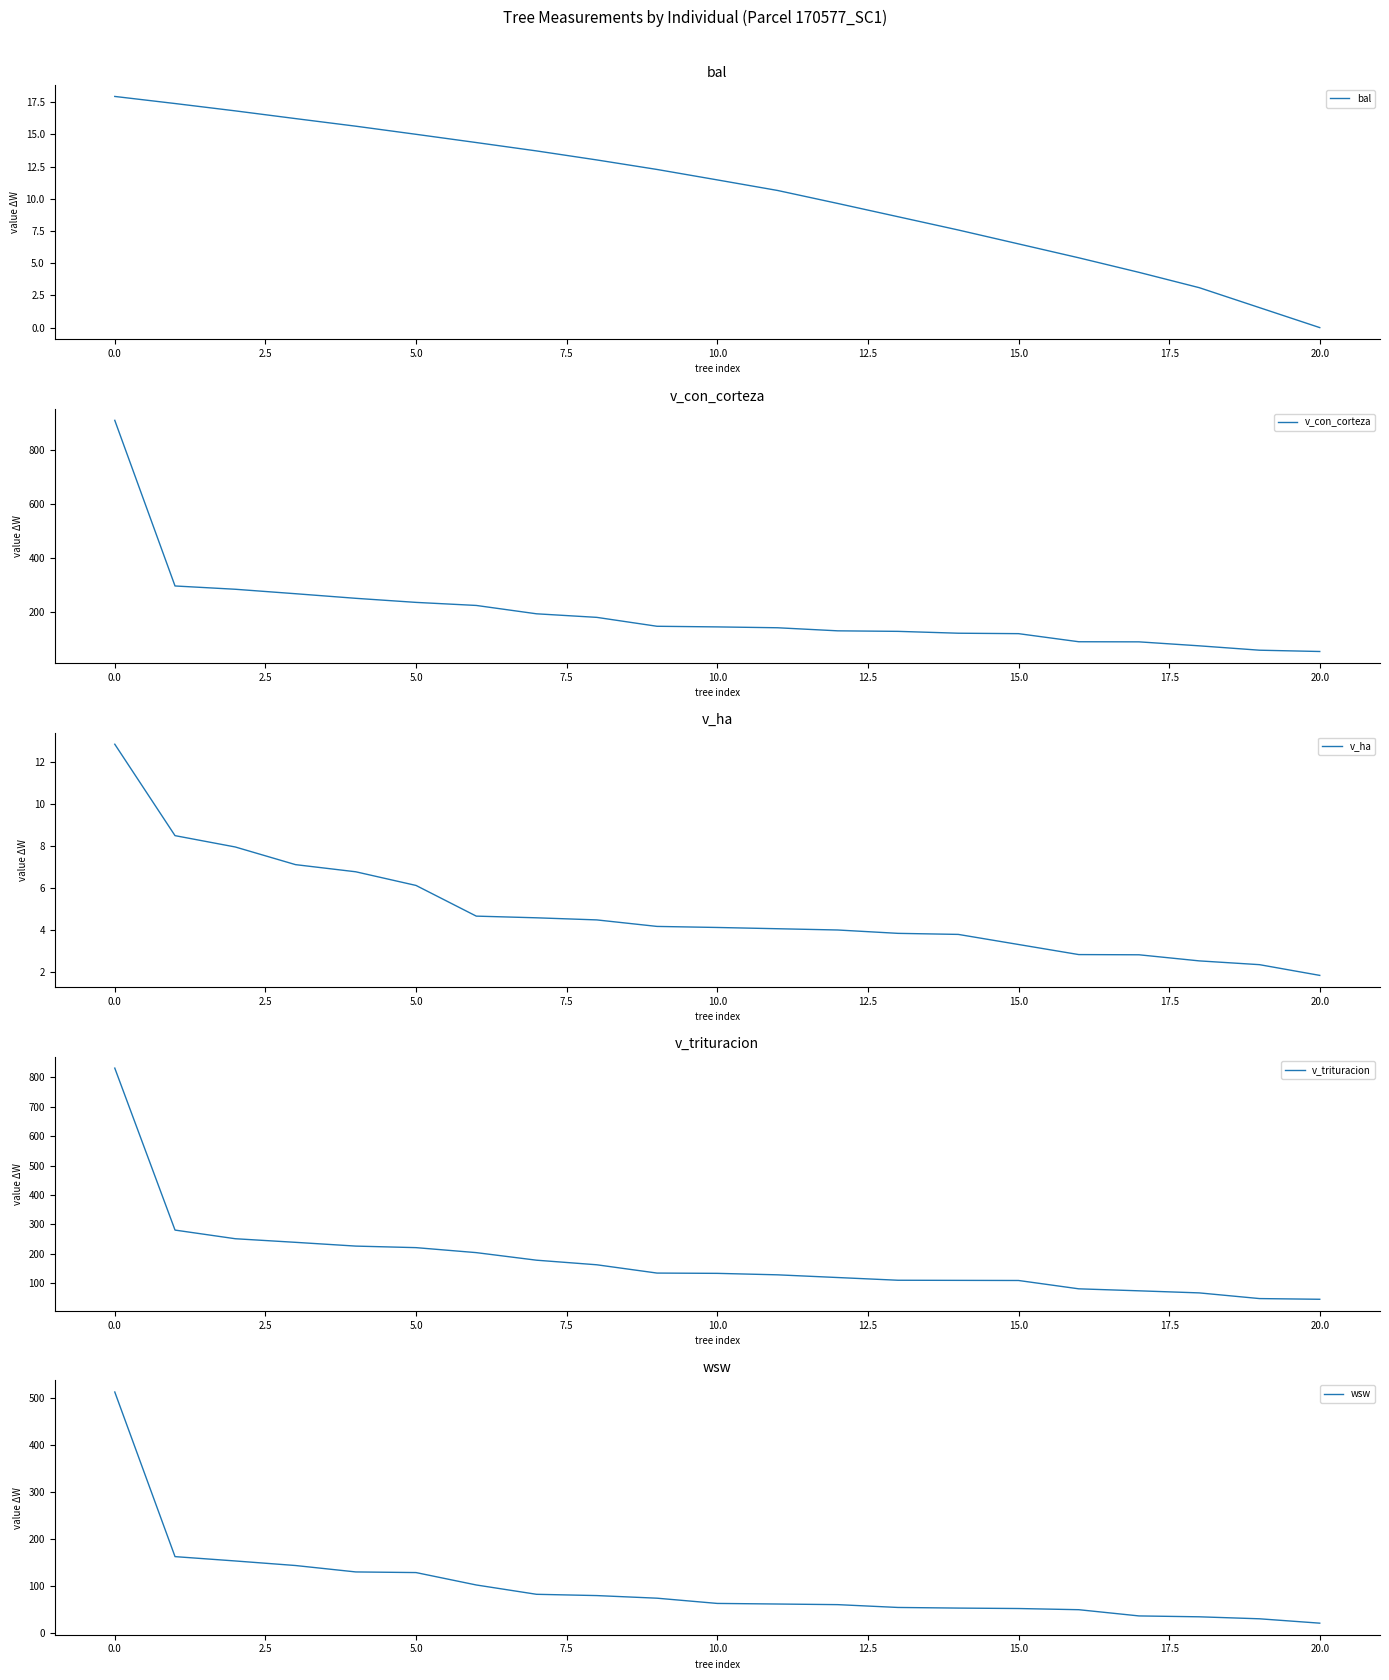

What is the difference between the second highest and minimum values in the v_trituracion series?

235.1